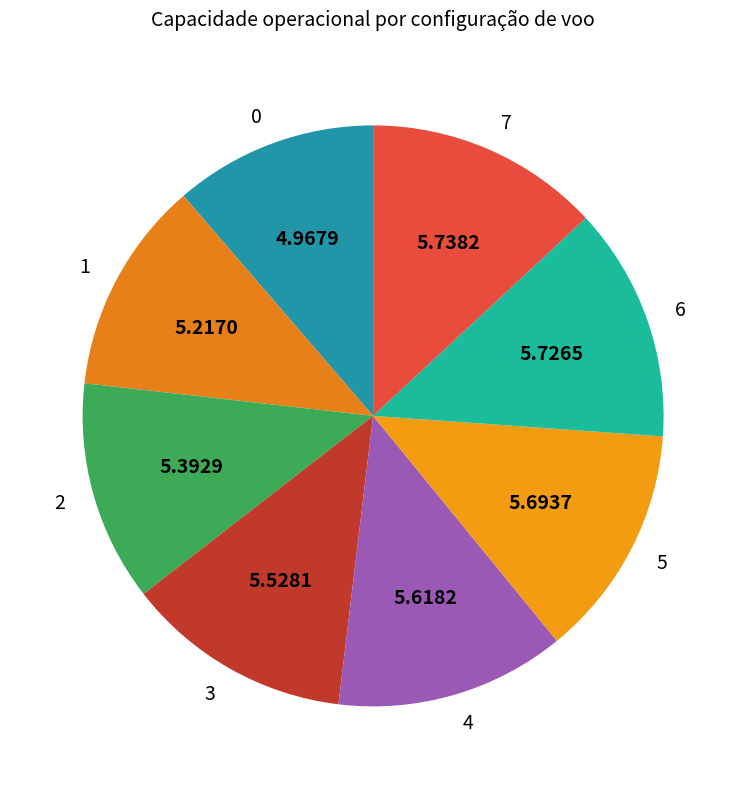

What is the ratio of the value at 2 to the value at 0?

1.1